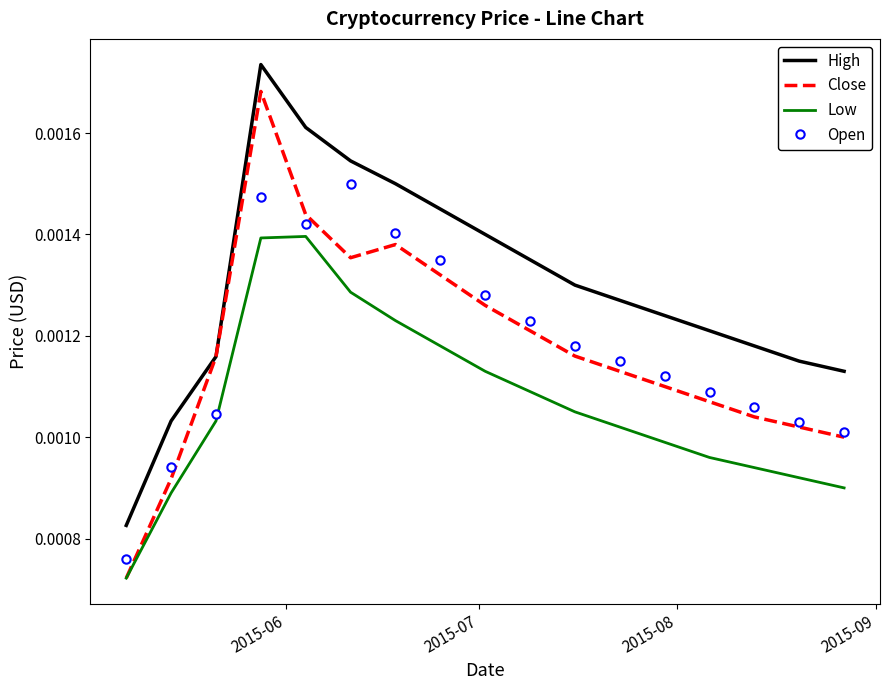

Rank the series by their maximum value, from highest to lowest.

High, Close, Open, Low